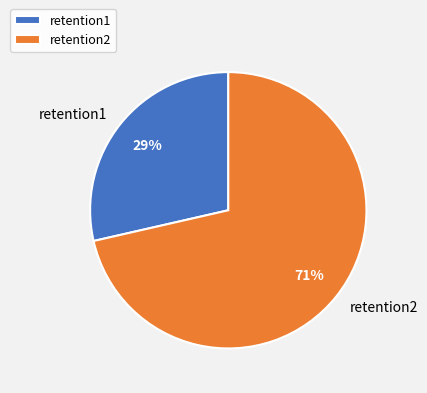

Is it true that retention1 is 15% of the pie?

False